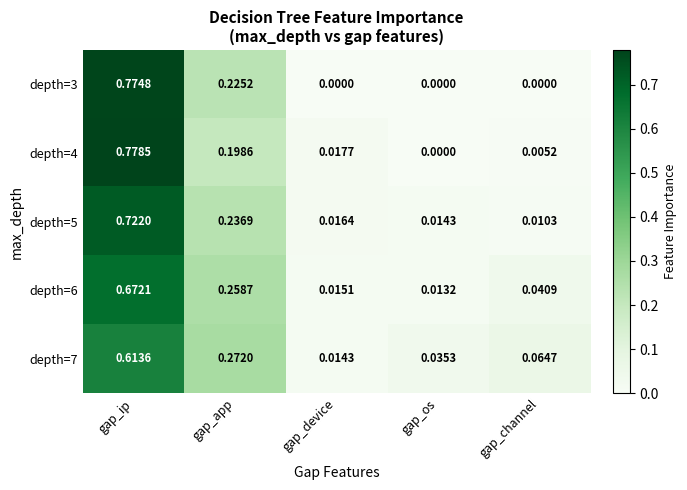

Which category has the lowest value in the depth=5 series?

gap_channel